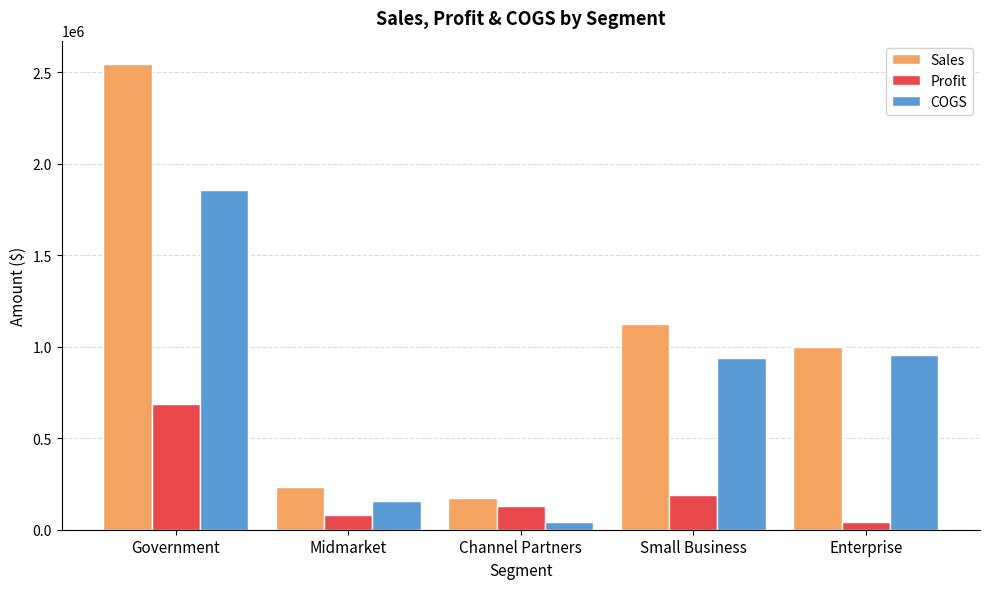

What position from the left is Midmarket?

2